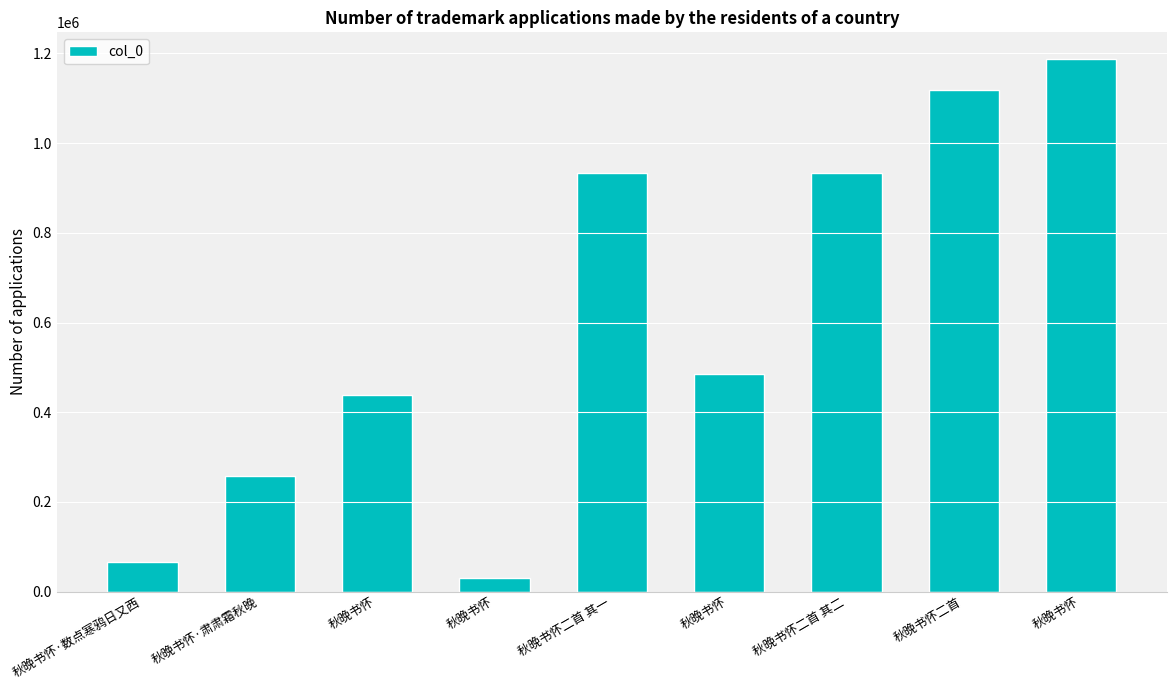

How many bars are there in total?

9